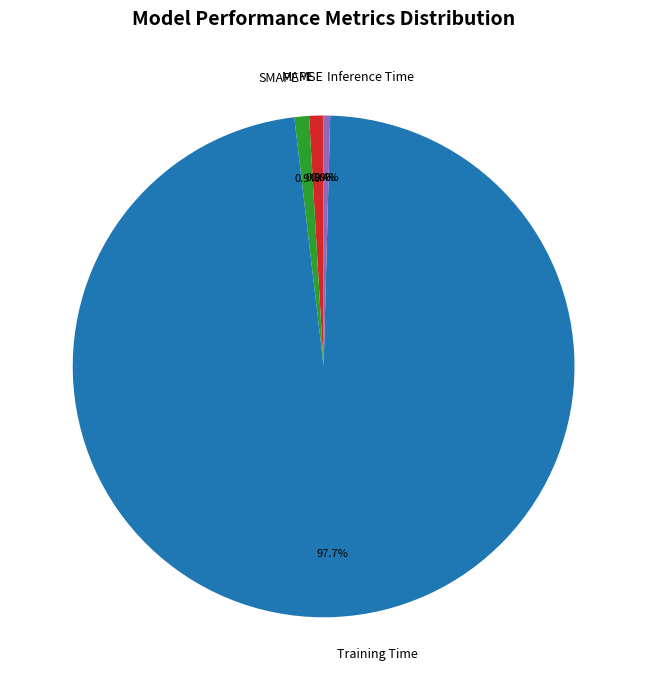

Which slice represents more than half of the pie?

Training Time